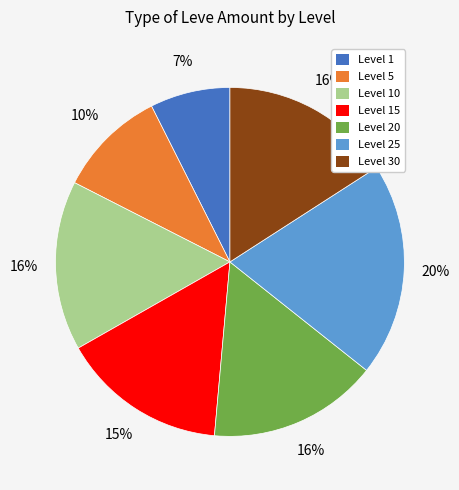

To the nearest percent, what is the average slice percentage?

14%